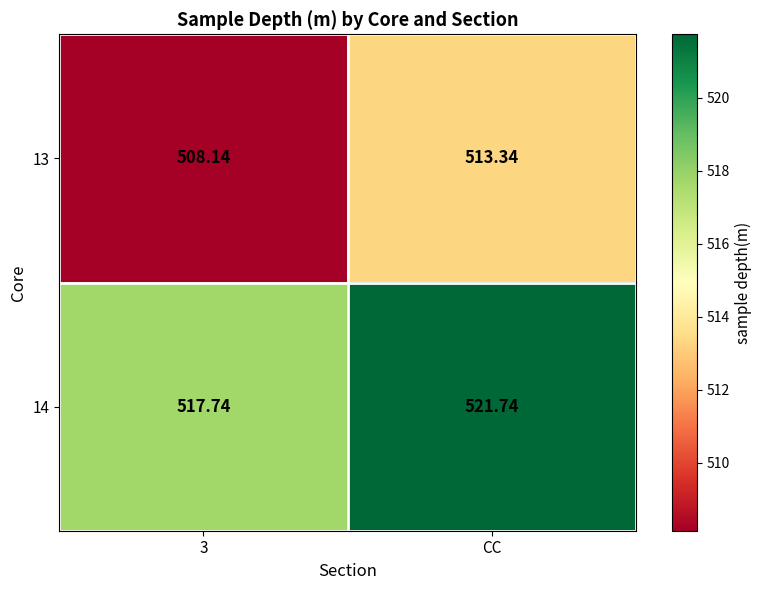

Which series has the widest spread of values?

13